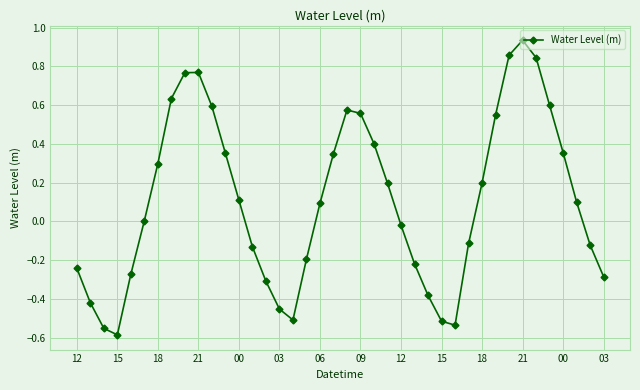

True or false: there are more than 1 points higher than both neighbors.

True